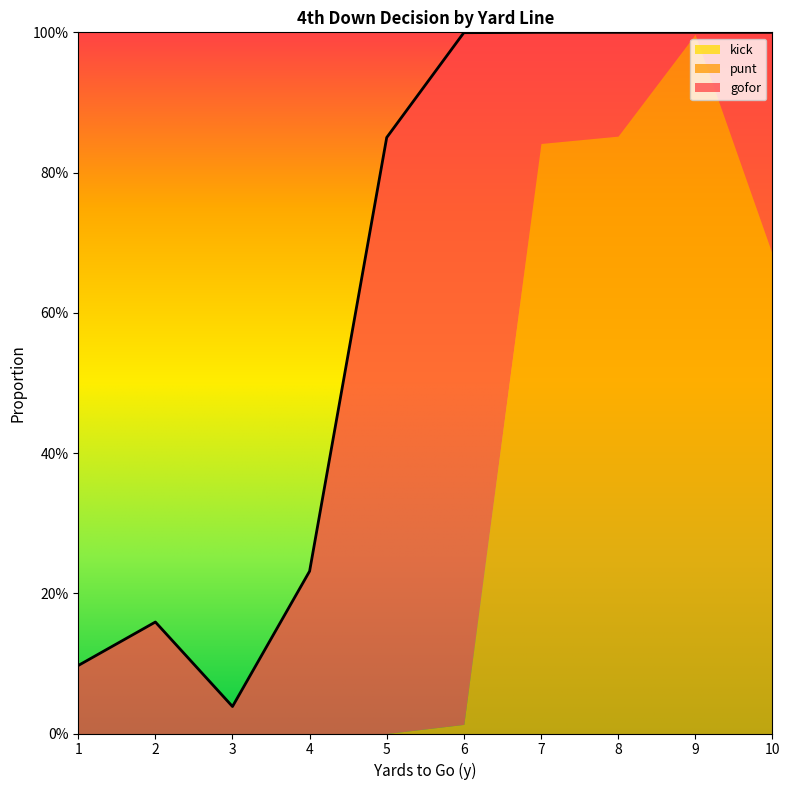

What is the value of the punt point at the 8th from the left?

0.9